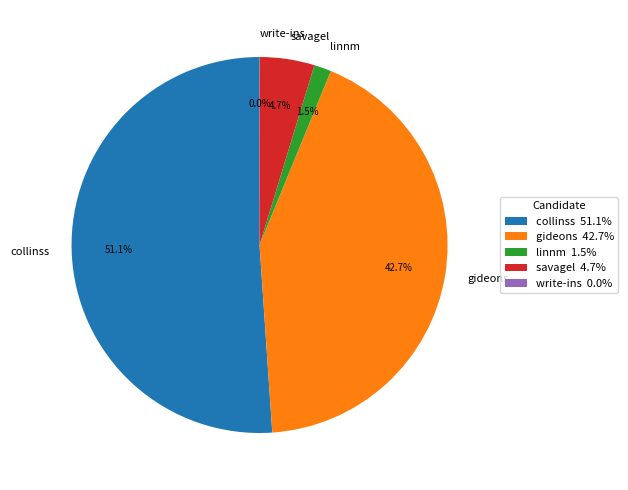

Does collinss represent more than half of the total?

Yes